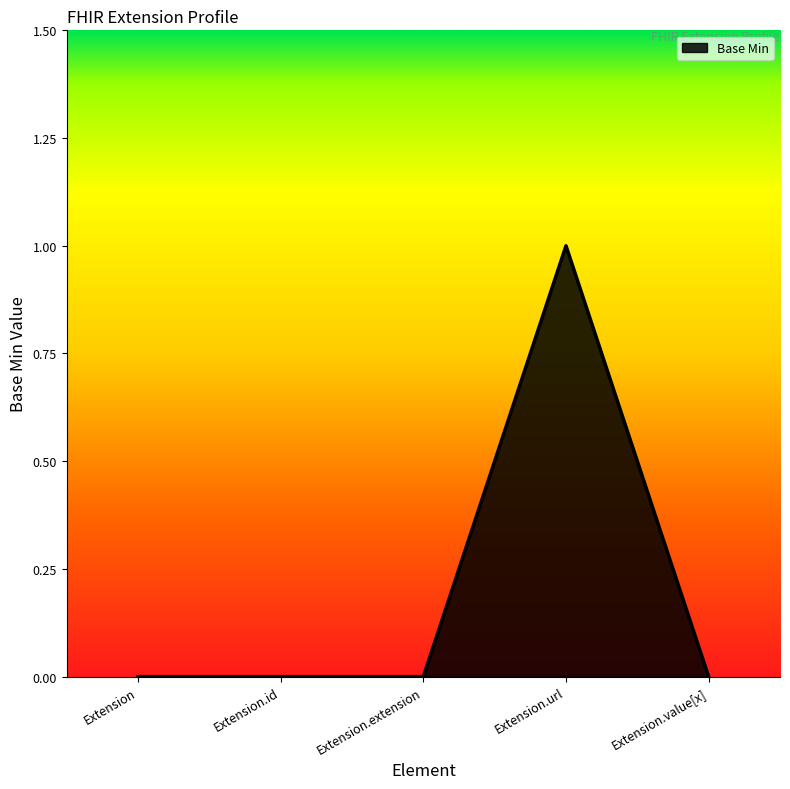

What is the change in value from Extension.url to Extension.value[x]?

-1